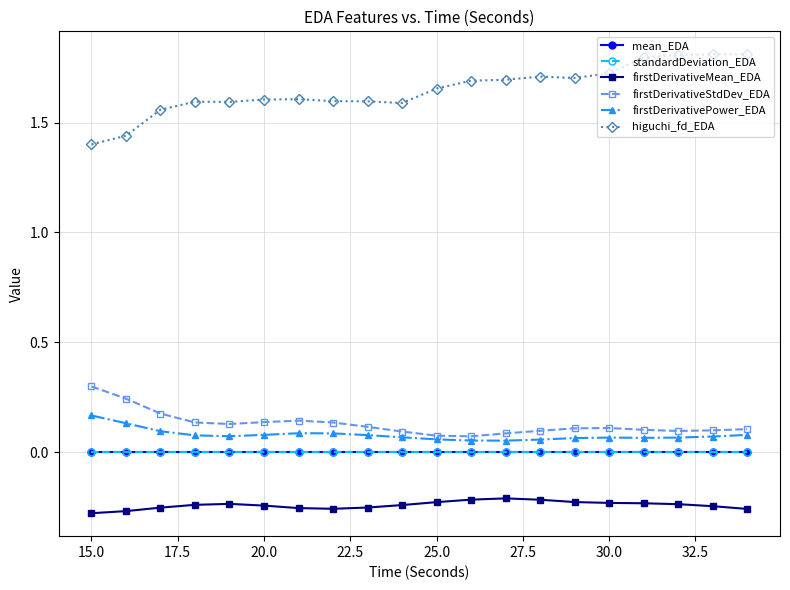

What is the greatest value displayed?

1.8